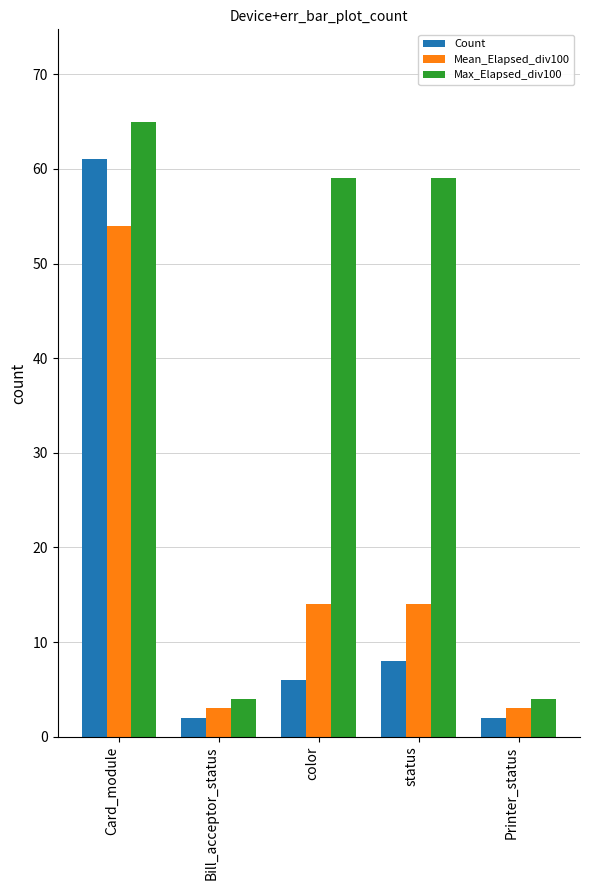

What is the difference between the maximum and minimum values in the Count series?

59